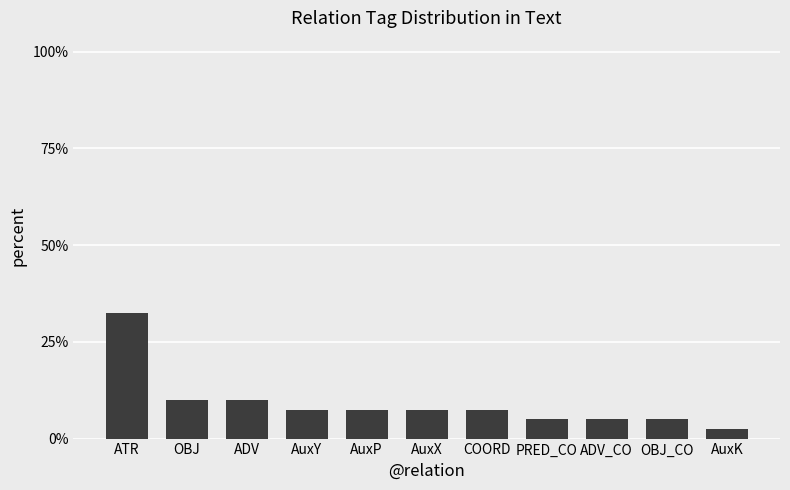

What value does the data have at AuxP?

7.5